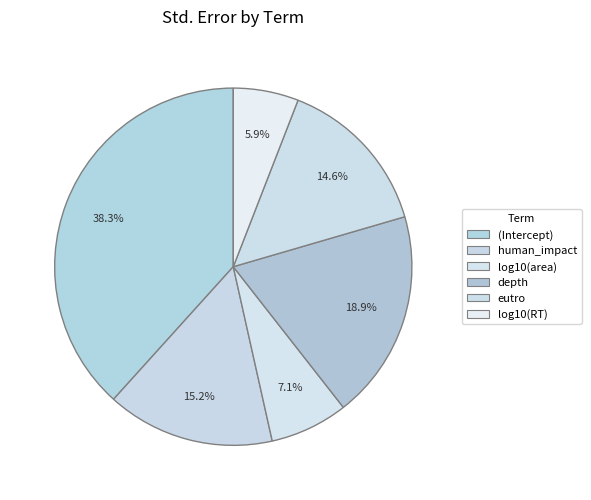

Is it true that human_impact is 28% of the pie?

False